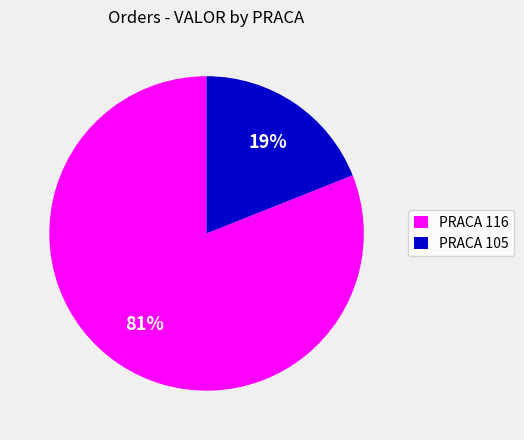

Combined, do PRACA 105 and PRACA 116 account for over 50%?

Yes